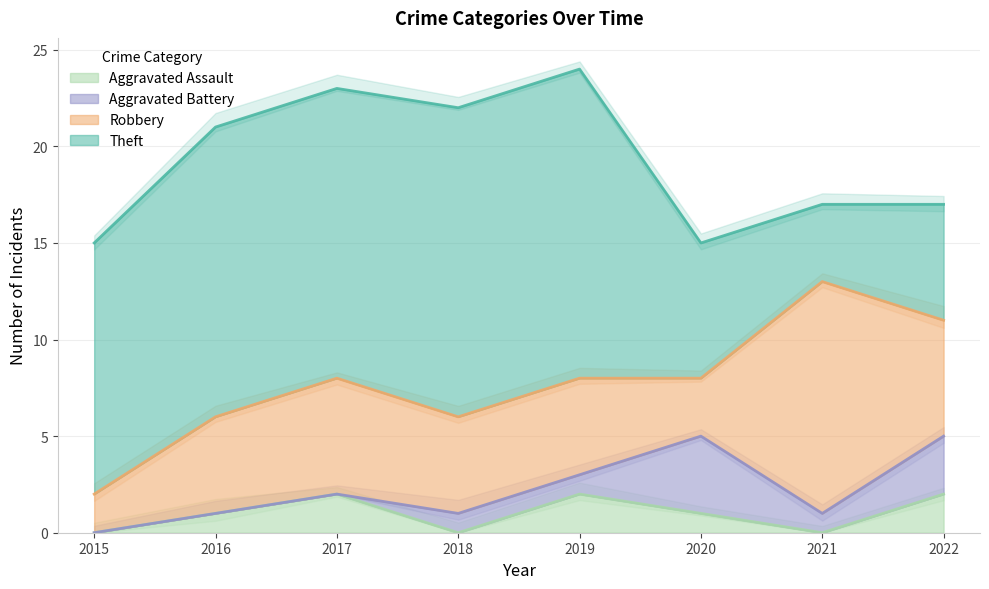

Read the Aggravated Assault value at 2020.

1